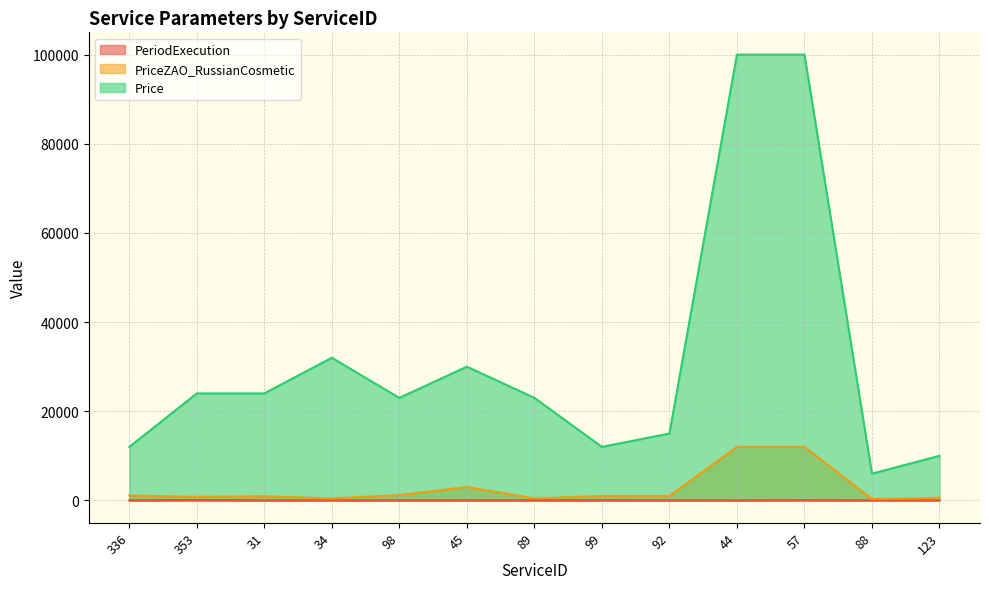

True or false: PeriodExecution has more than 1 points higher than both neighbors.

True